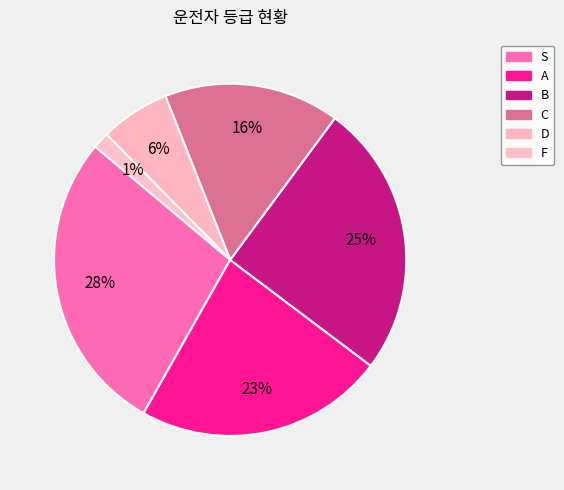

To the nearest percent, what is the combined percentage of S and B?

53%